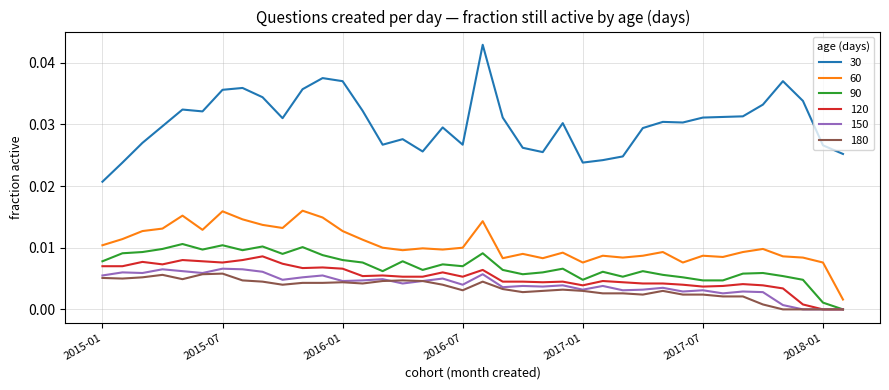

True or false: 30 and 120 intersect in this chart.

False